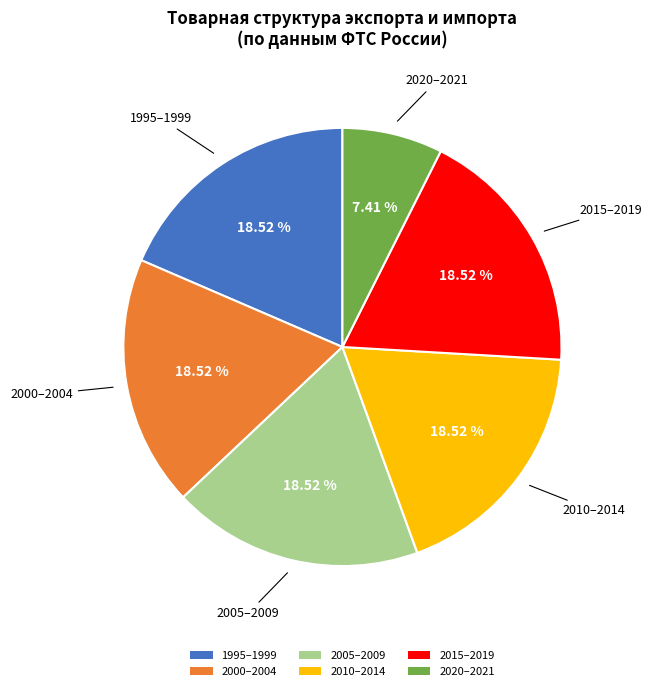

Does 1995–1999 account for over 50% of the chart?

No